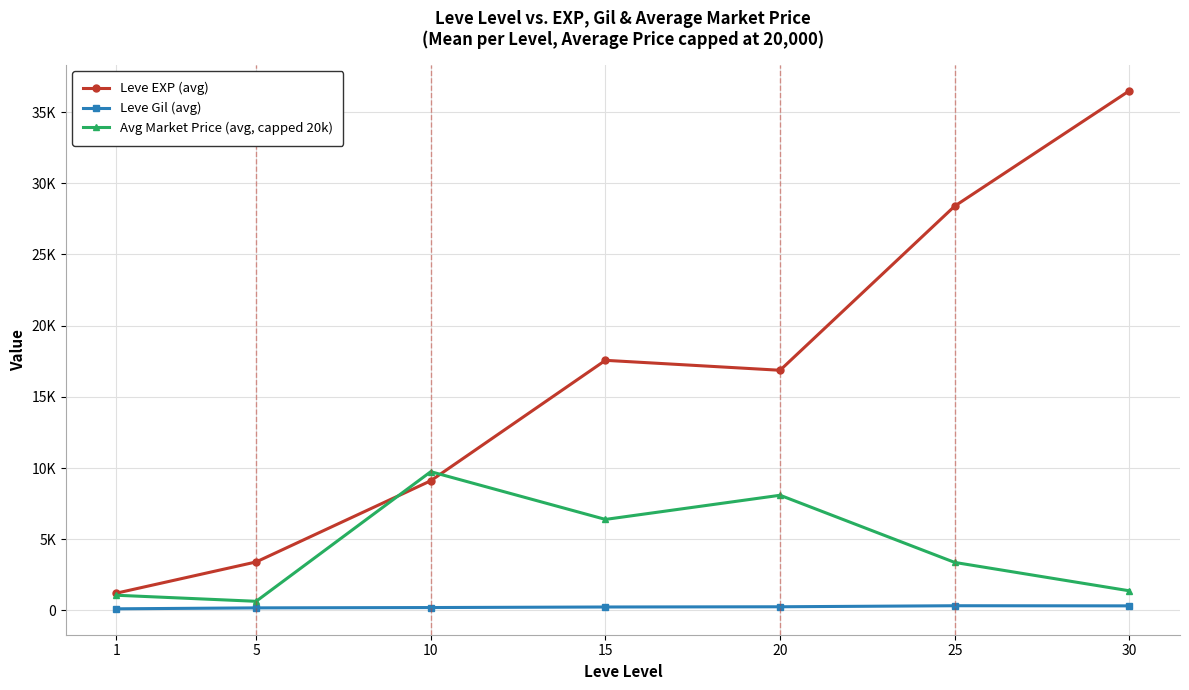

What value does the Leve EXP (avg) series have at 15?

17563.3